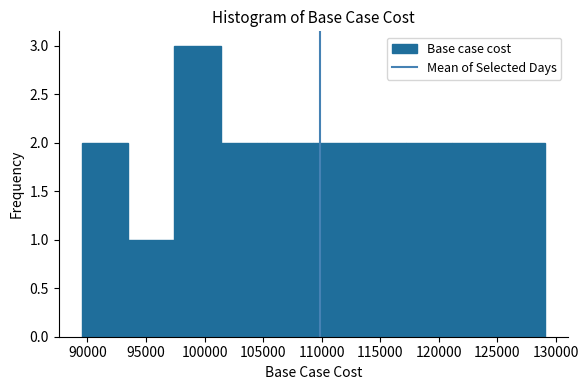

Which range on the x-axis has the tallest bar?

97500 to 101500